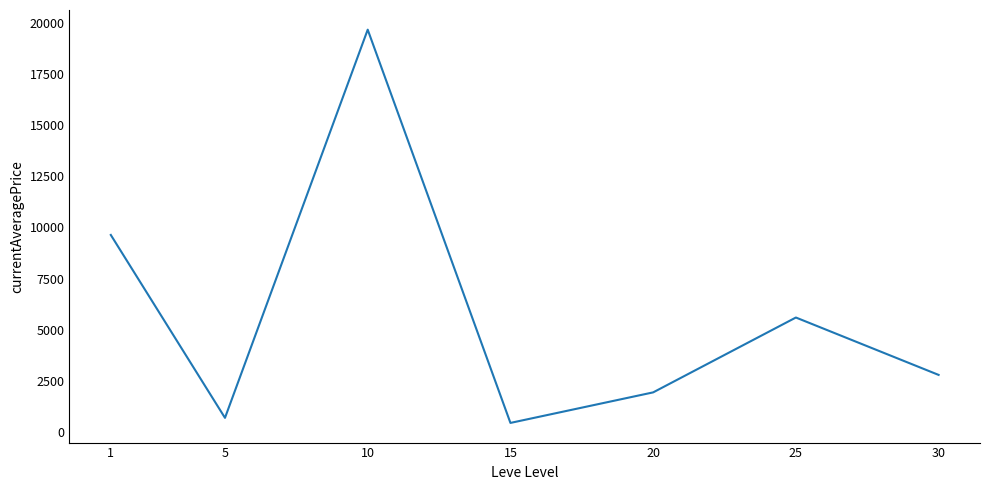

Approximately how many times larger is the value at 25 compared to 15?

12.4